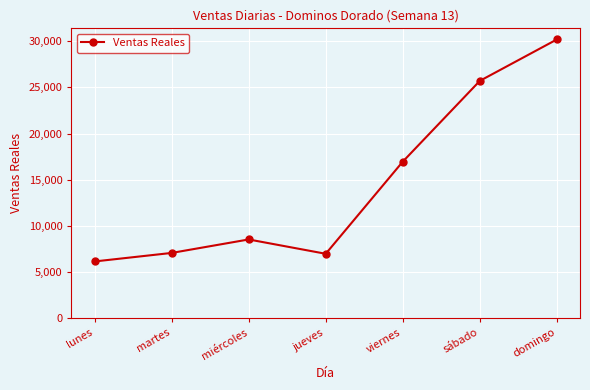

What is the difference between the maximum and second lowest values?

23212